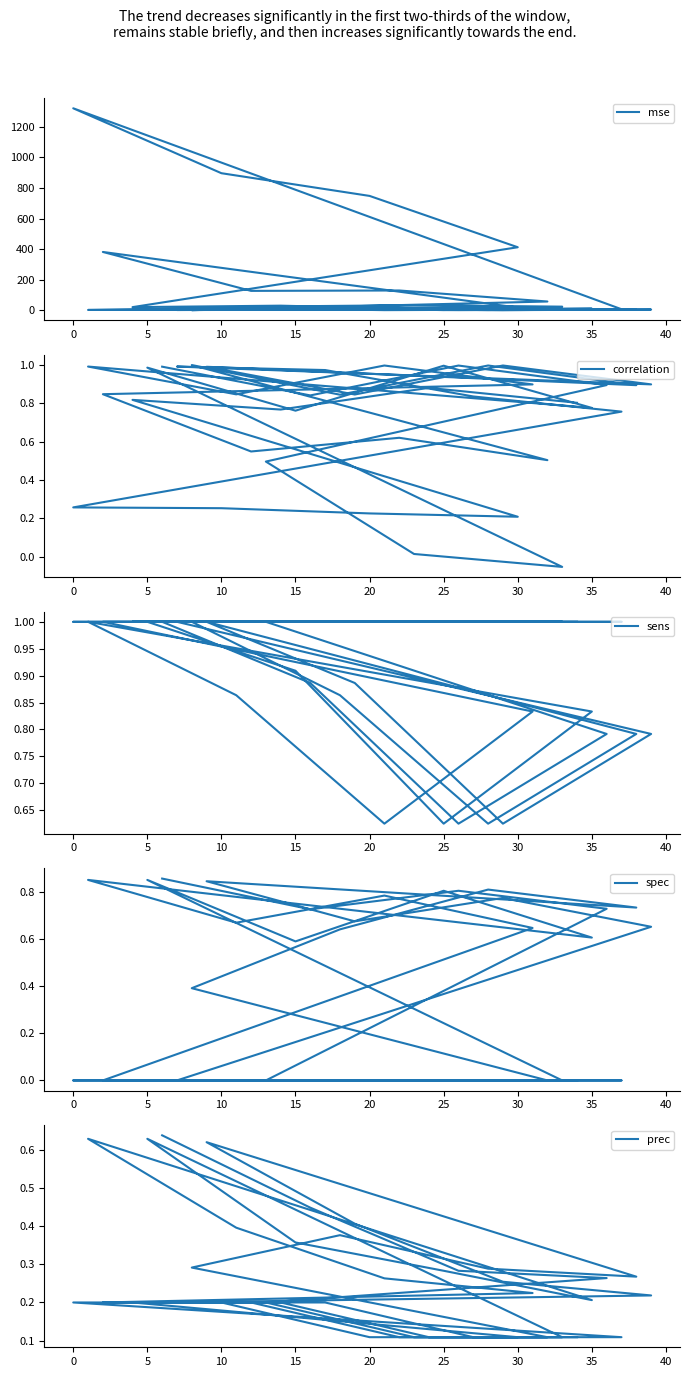

In sens, how many points are higher than both neighbors (excluding endpoints)?

2